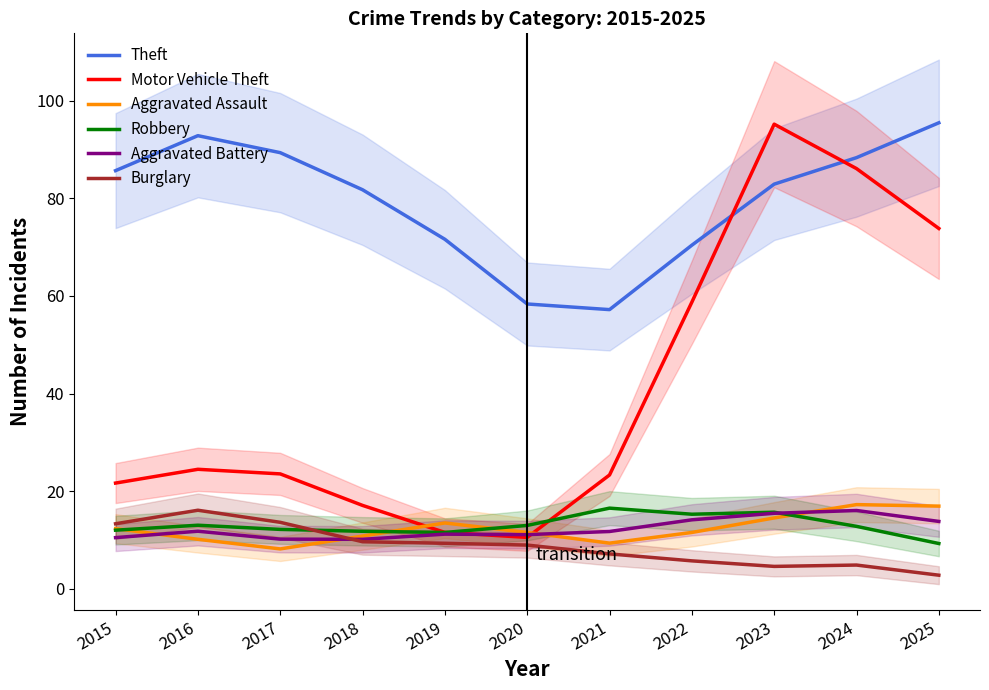

What is the average value of the Aggravated Battery series?

12.4